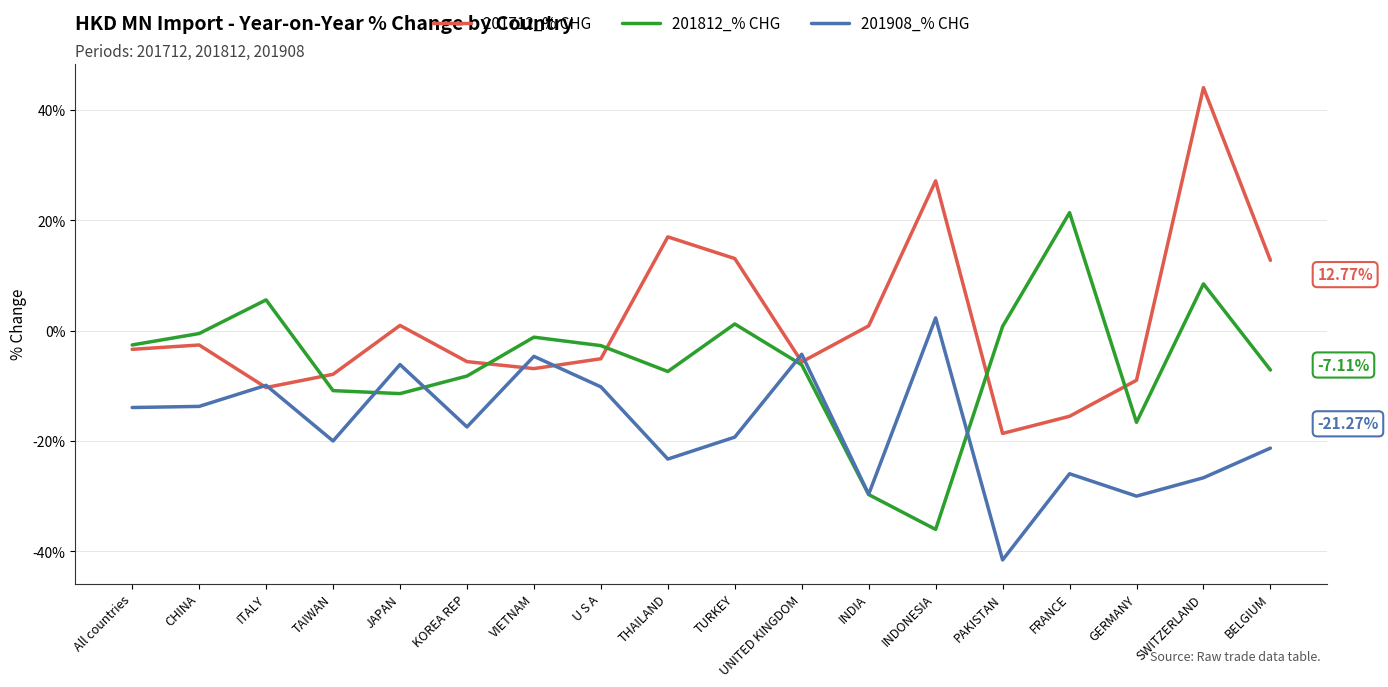

Which series has the largest range (max minus min)?

201712_% CHG